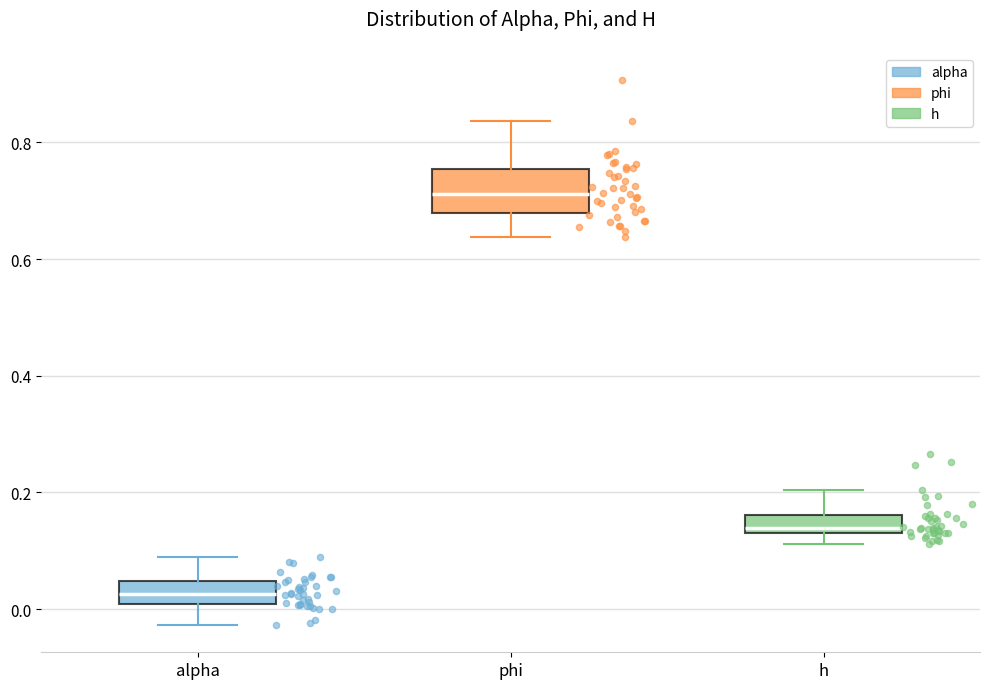

Which box has the lowest median line?

alpha